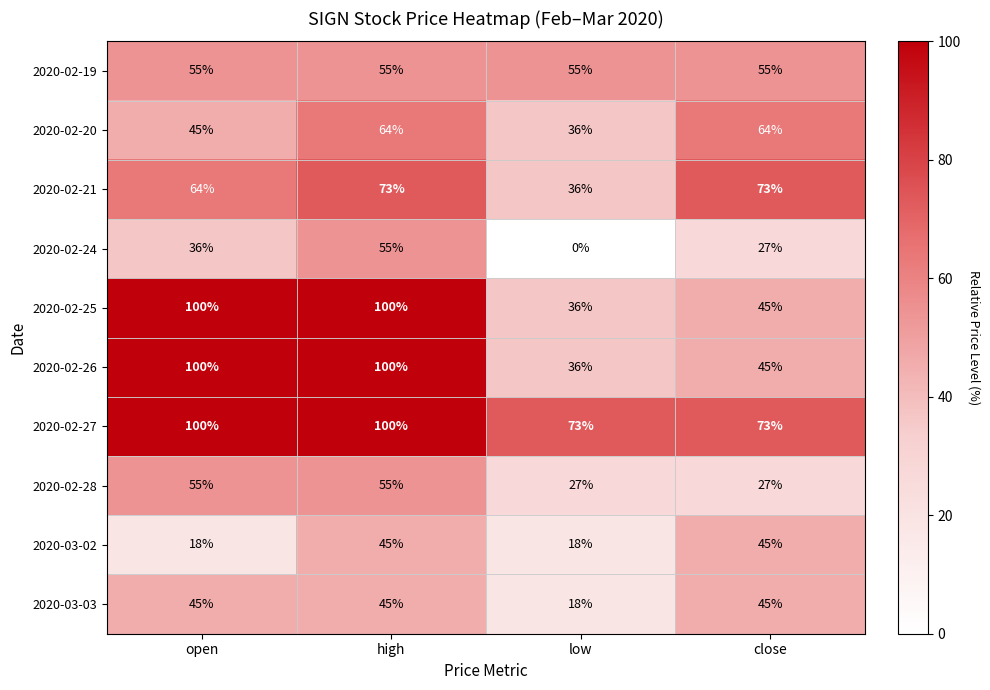

Read the 2020-02-25 value at high, to the nearest 10.

100